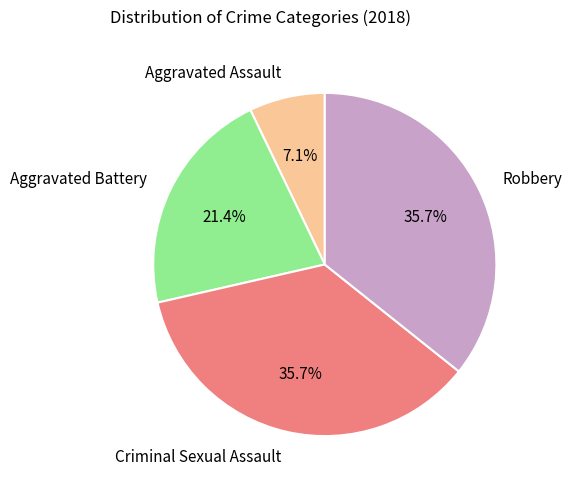

Is there a majority slice in this chart?

No